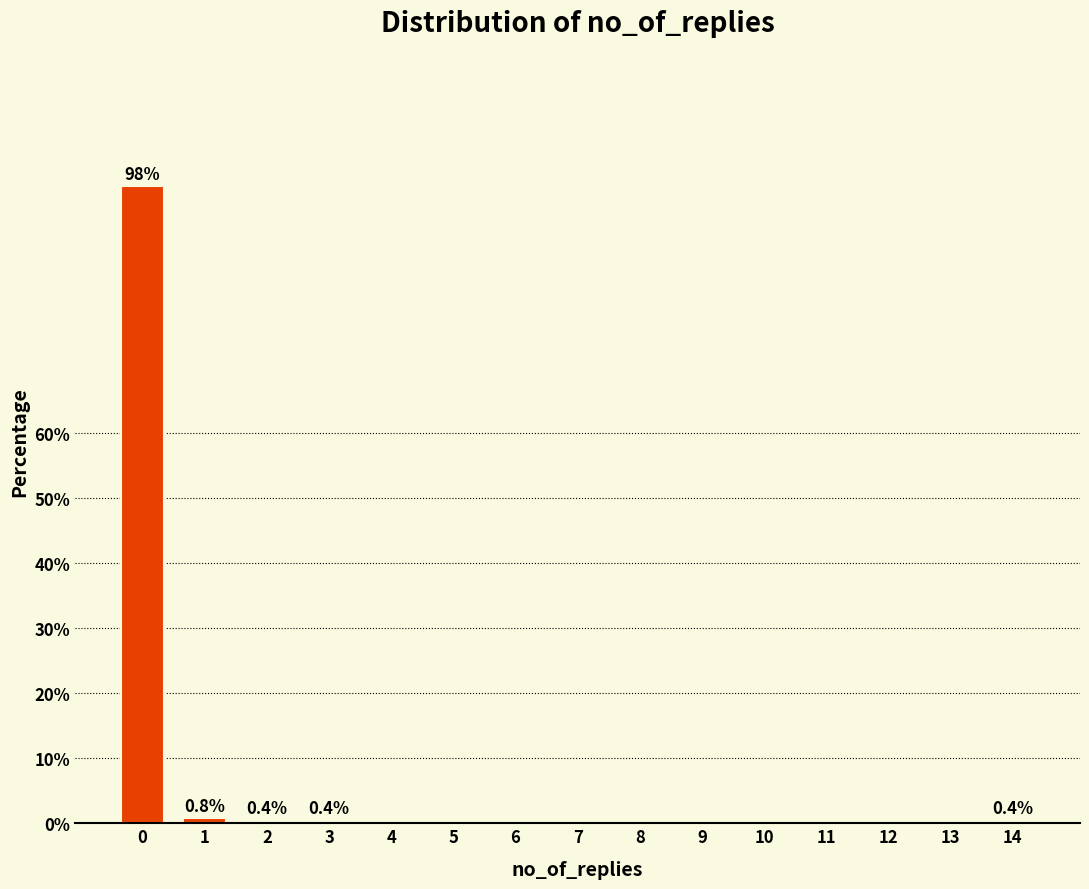

The chart shows a value of -46.8 at 5. True or false?

False